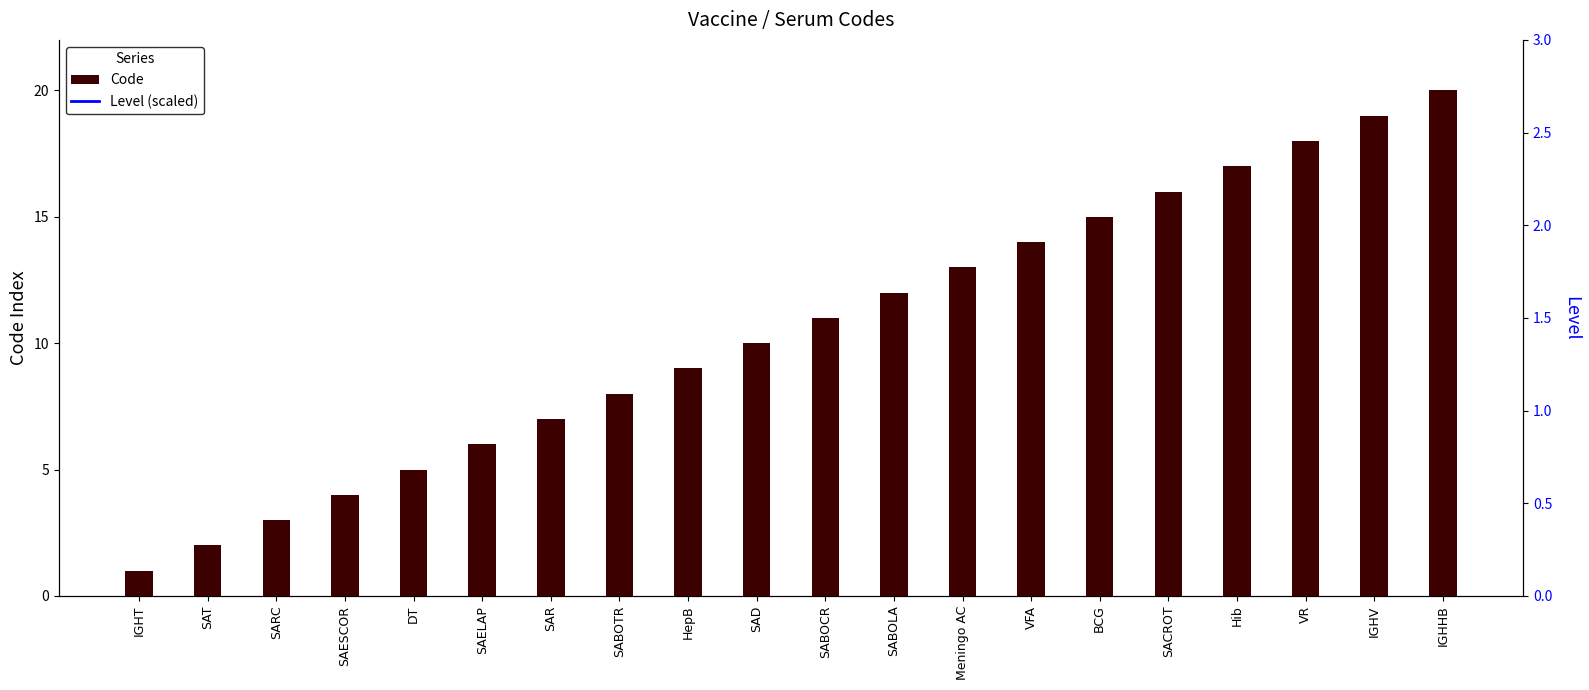

Which series changed the most between SABOCR and IGHHB?

Code